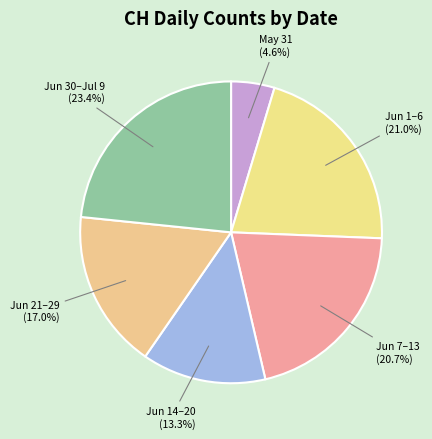

How many slices are in this pie chart?

6